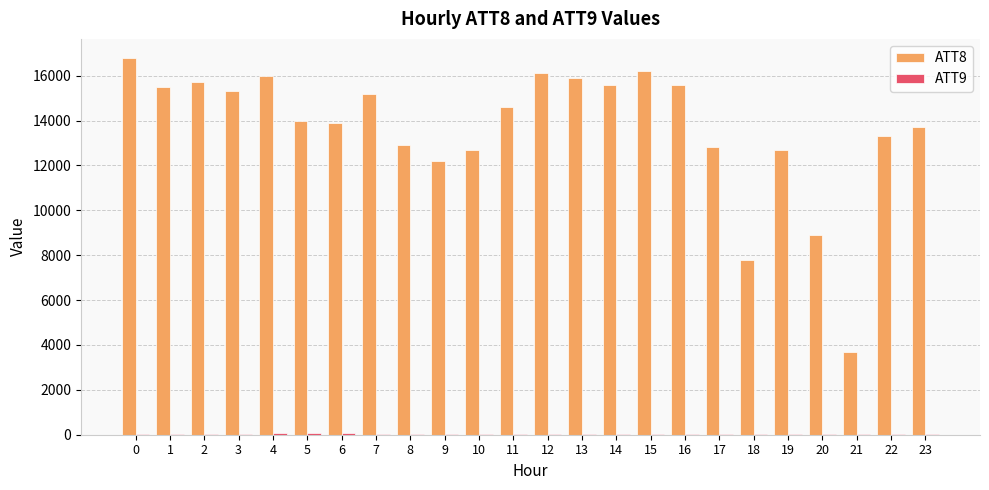

Between 14 and 15, which series saw the biggest shift?

ATT8